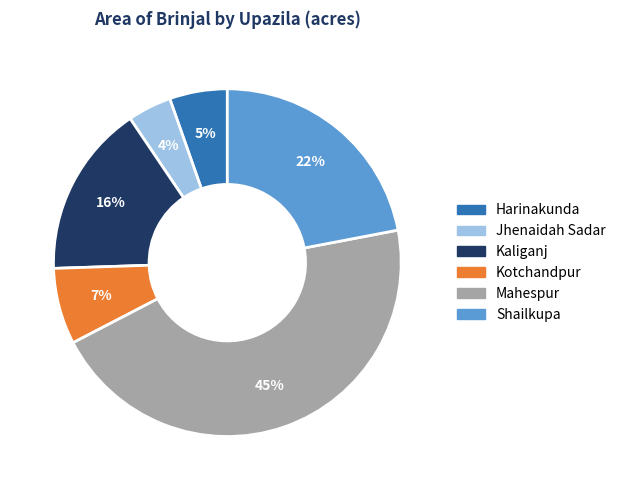

To the nearest percent, what portion does Kaliganj represent?

16%